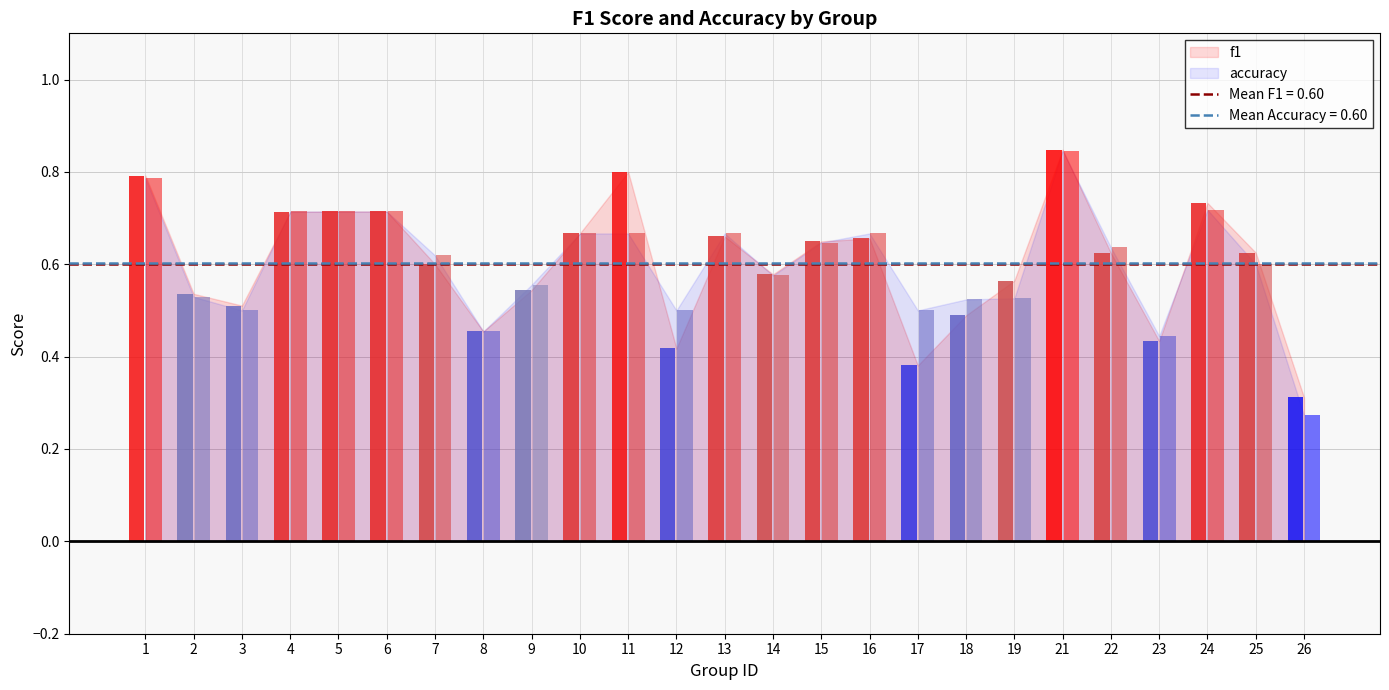

Which category has the lowest value across all series?

26